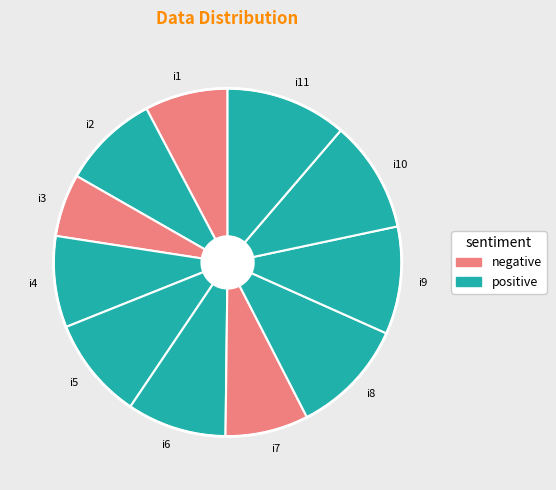

What is the smallest slice in the pie chart?

i3